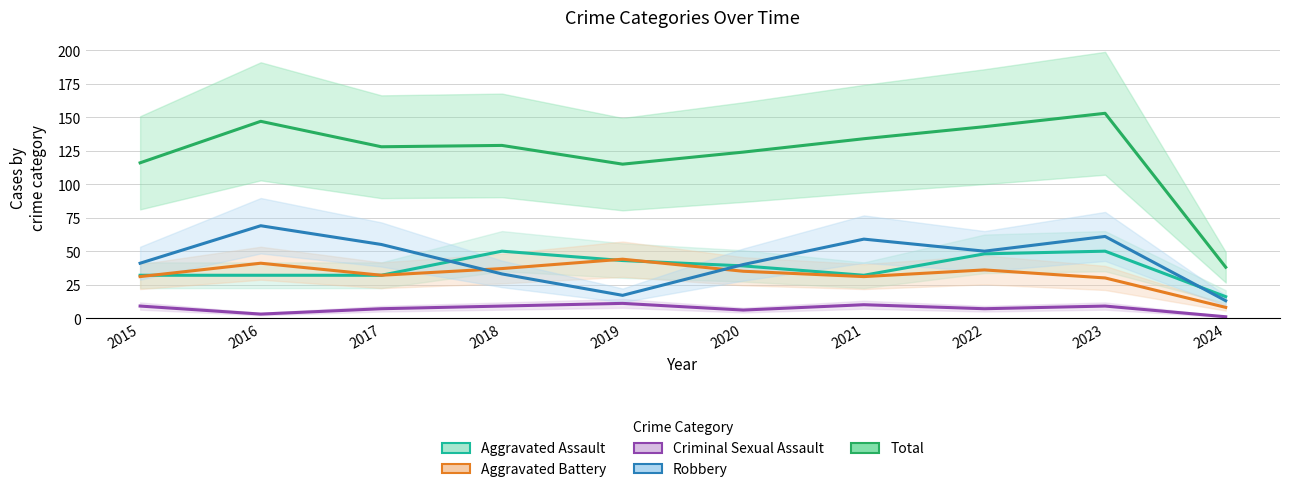

Between 2018 and 2022, which is larger?

2018